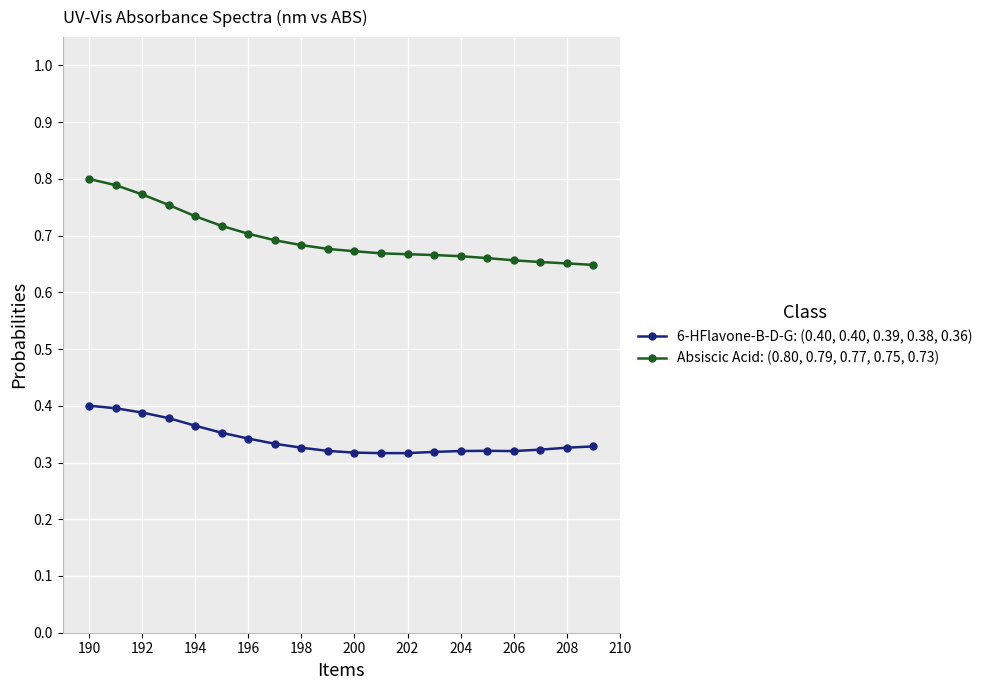

Does the chart display data point markers on the line(s)?

Yes